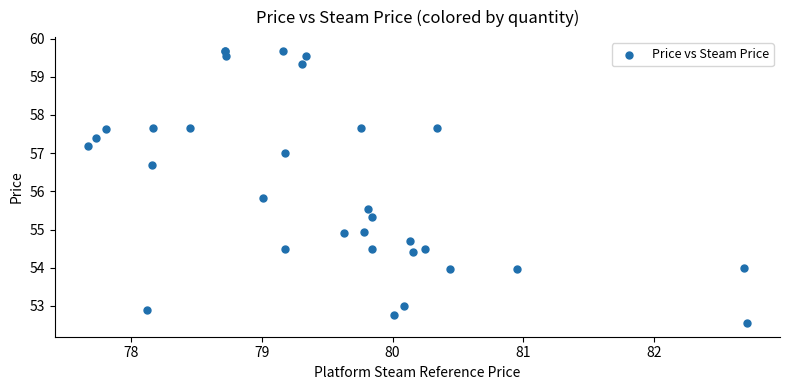

What Y value in the scatter plot is closest to 56?

55.8